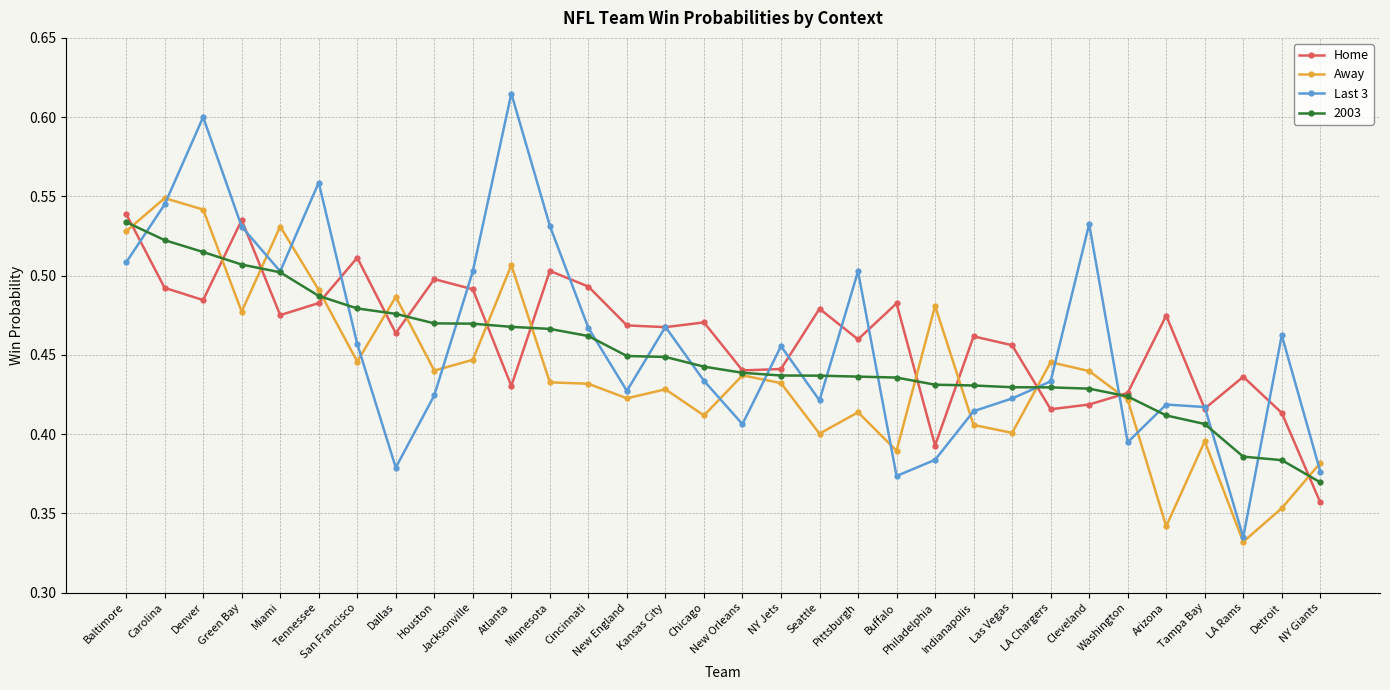

How many interior local valleys does the Last 3 series have?

8